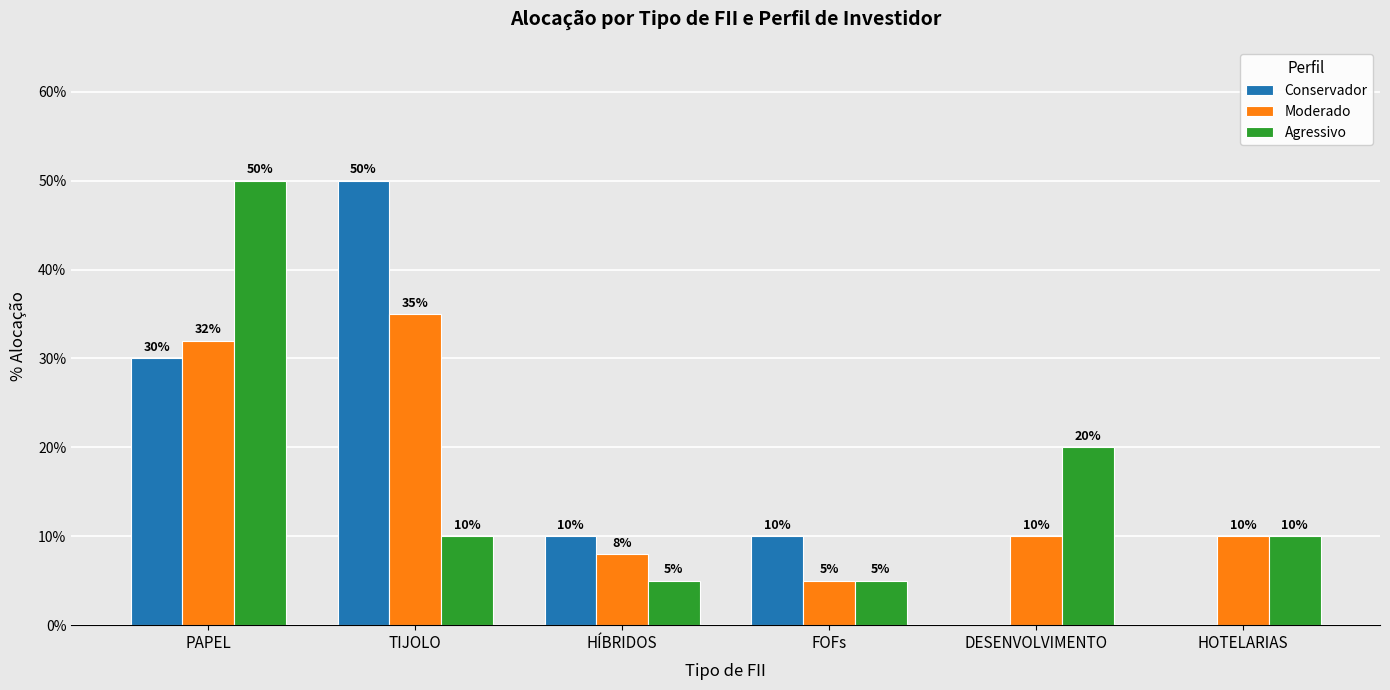

What is the difference between the highest and lowest values at FOFs?

0.1